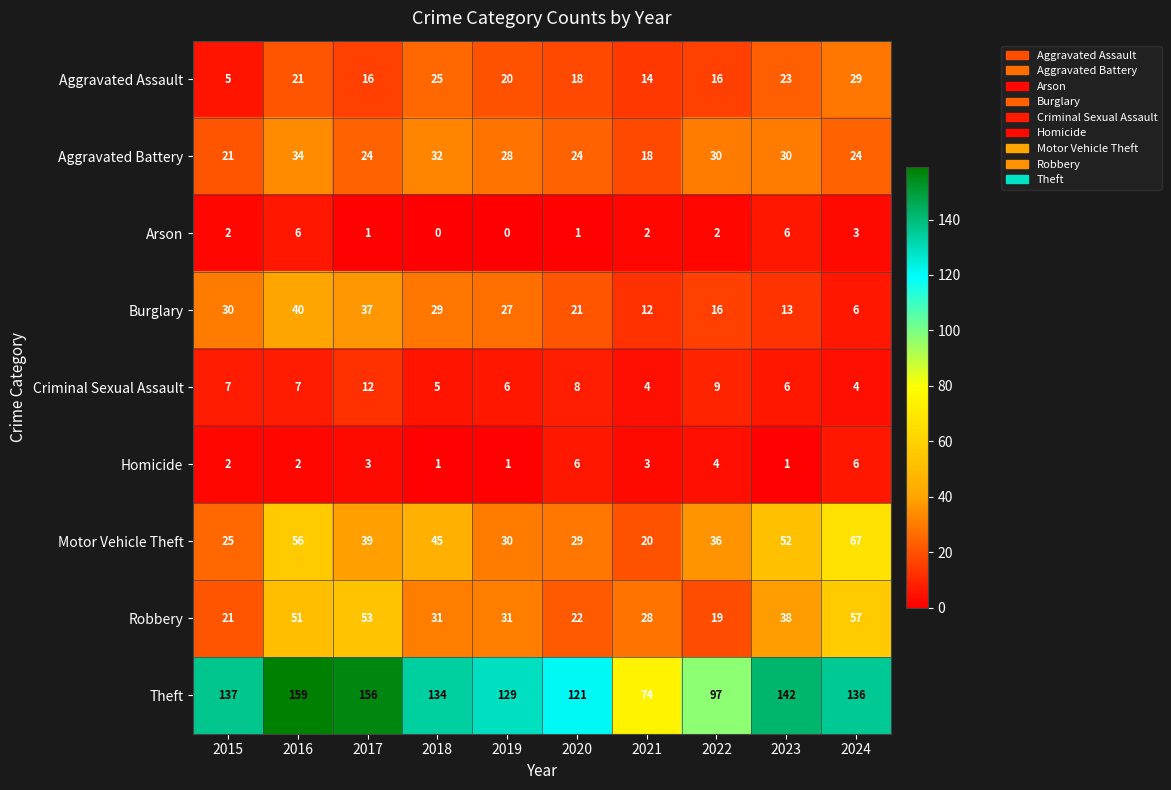

The Criminal Sexual Assault series shows 5 at 2021. True or false?

False